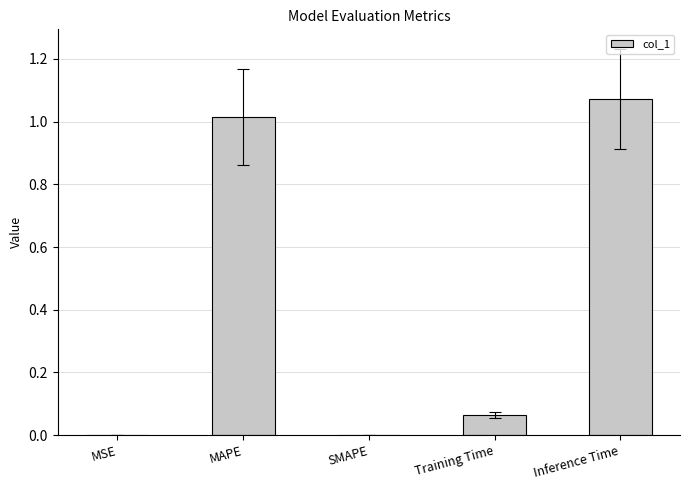

Which category has the highest value across all series?

Inference Time